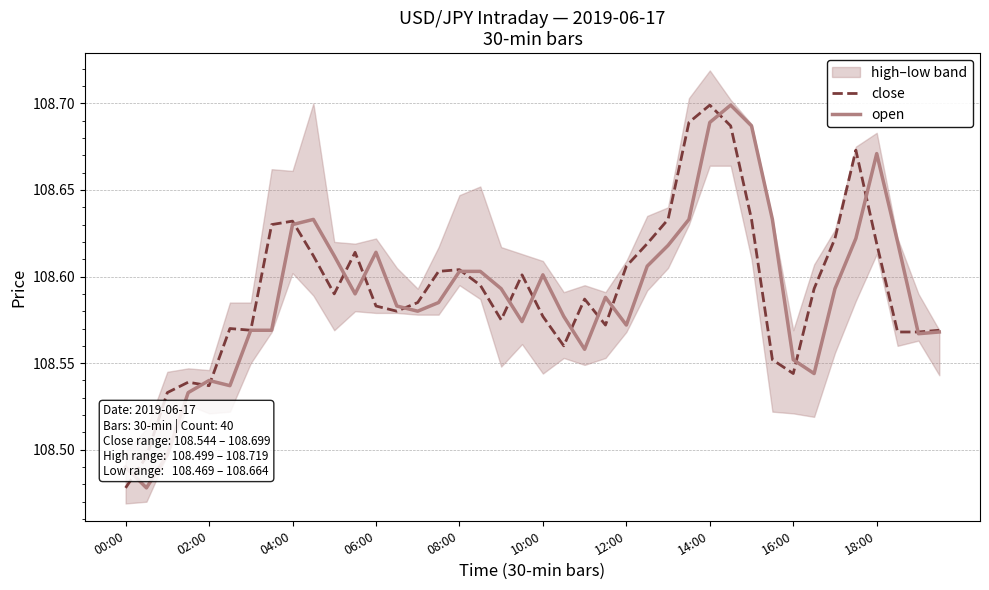

The value of open at 14 is 108.6. True or false?

True